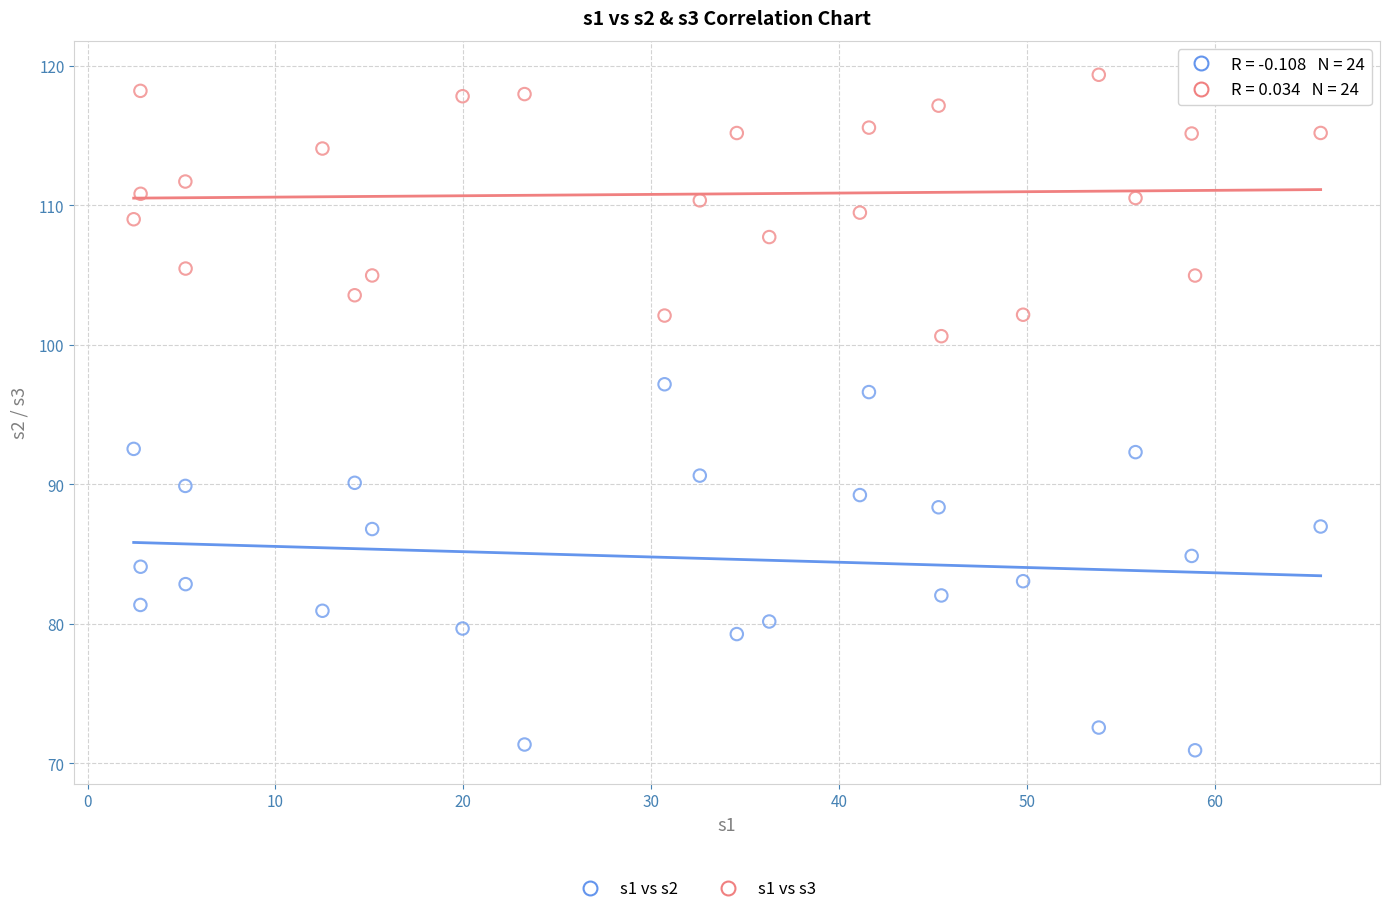

Which series reaches the minimum Y coordinate?

s1 vs s2